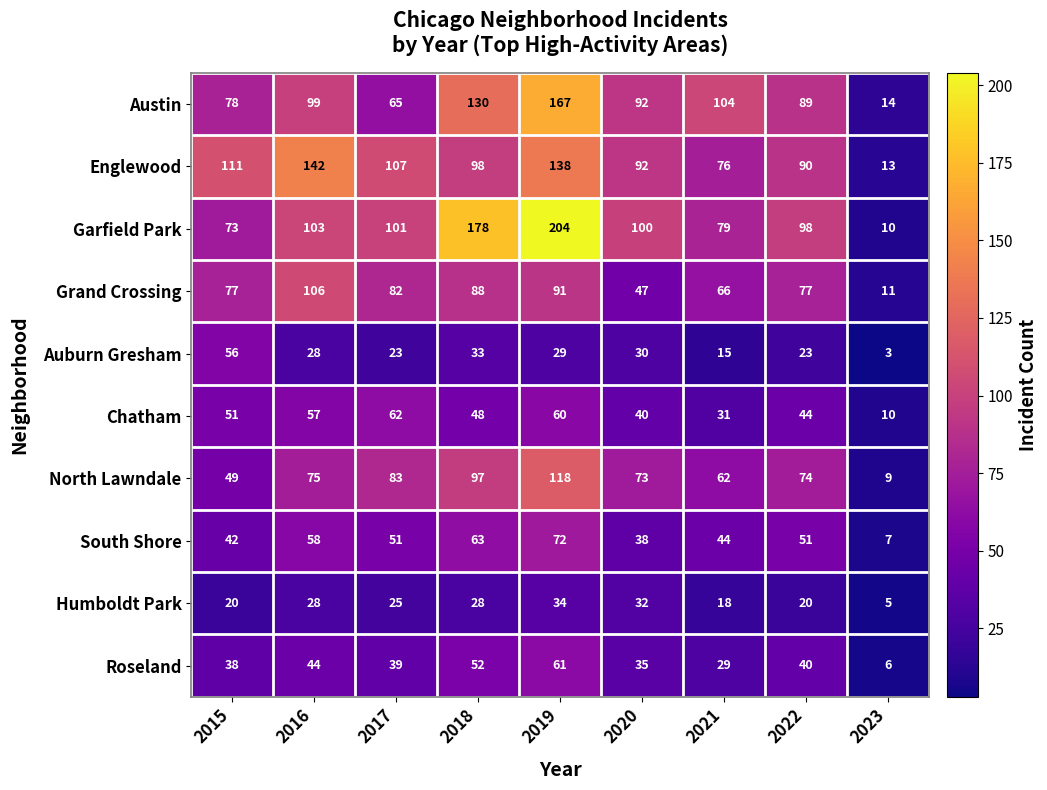

The Austin series shows 104 at 2021. True or false?

True